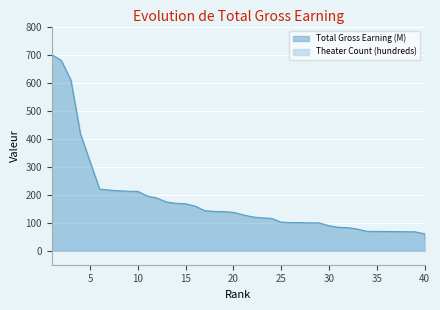

Which series has the largest total across all categories?

Total Gross Earning (M)